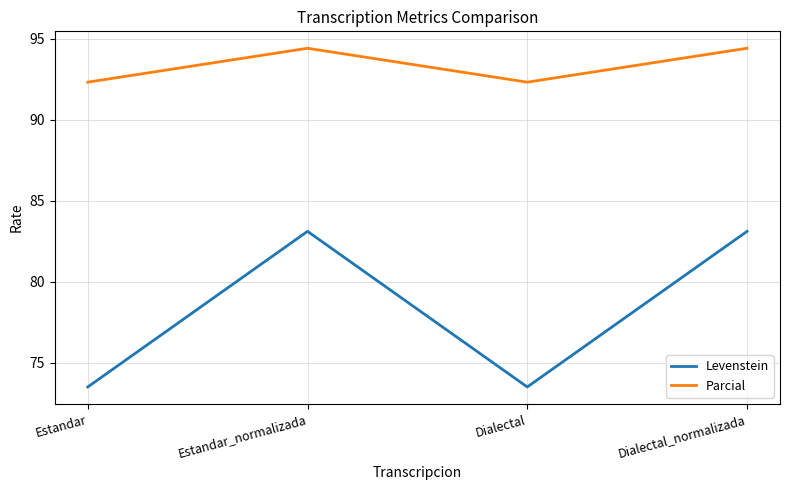

Reading left to right, list all the values displayed in this chart.

Levenstein: 73.5	83.1	73.5	83.1
Parcial: 92.3	94.4	92.3	94.4